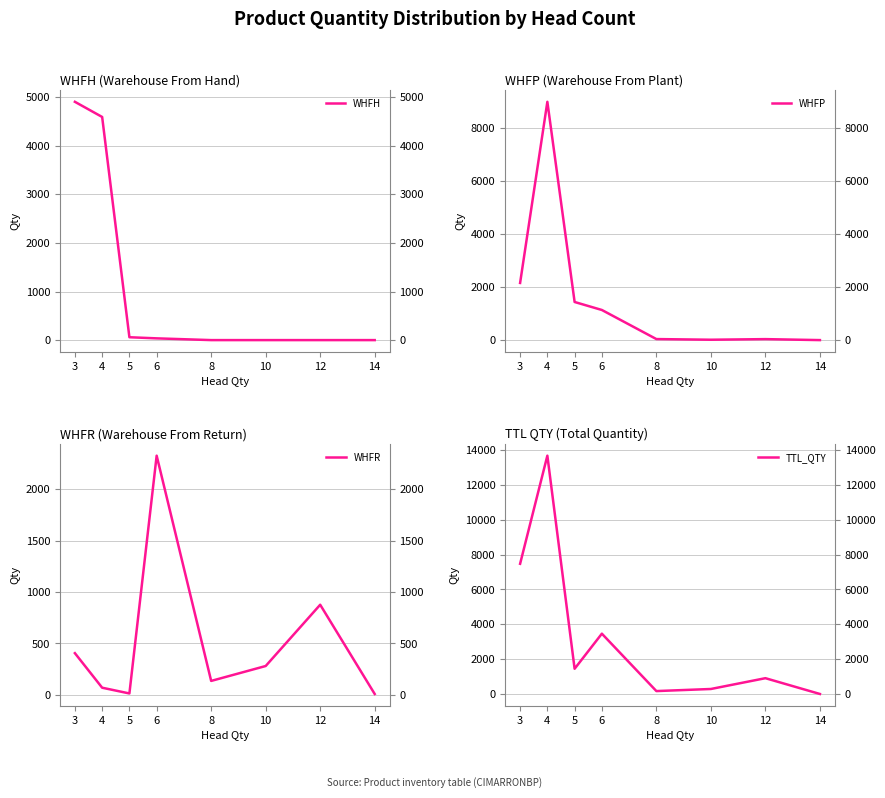

Rank the series at 12 from lowest to highest value.

WHFH, WHFP, WHFR, TTL_QTY